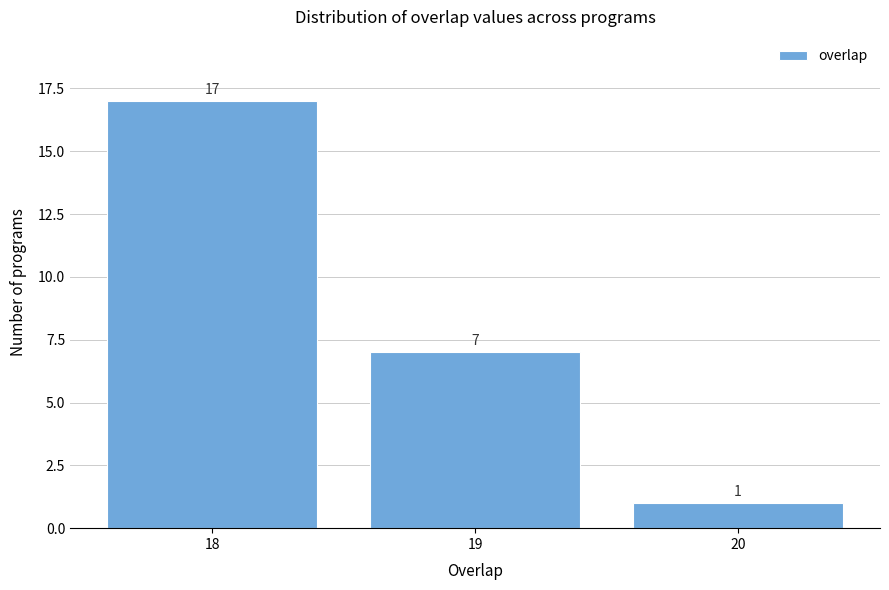

Which range on the x-axis has the tallest bar?

17.5 to 18.5